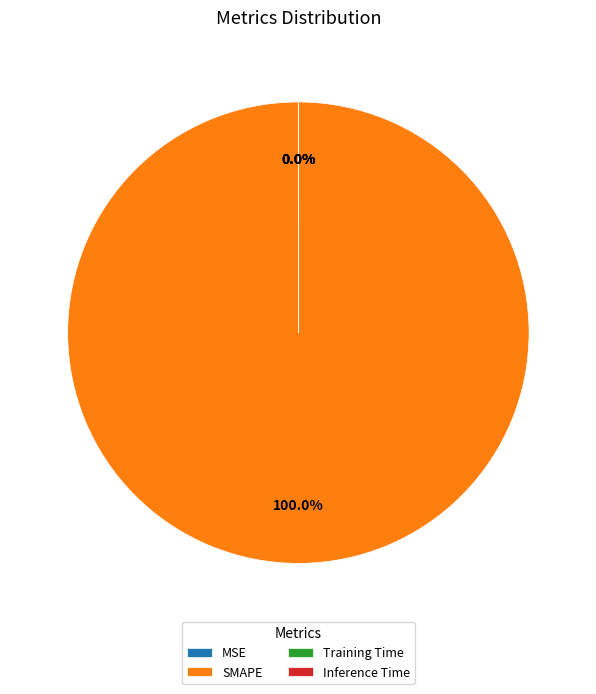

To the nearest percent, what portion does SMAPE represent?

100%